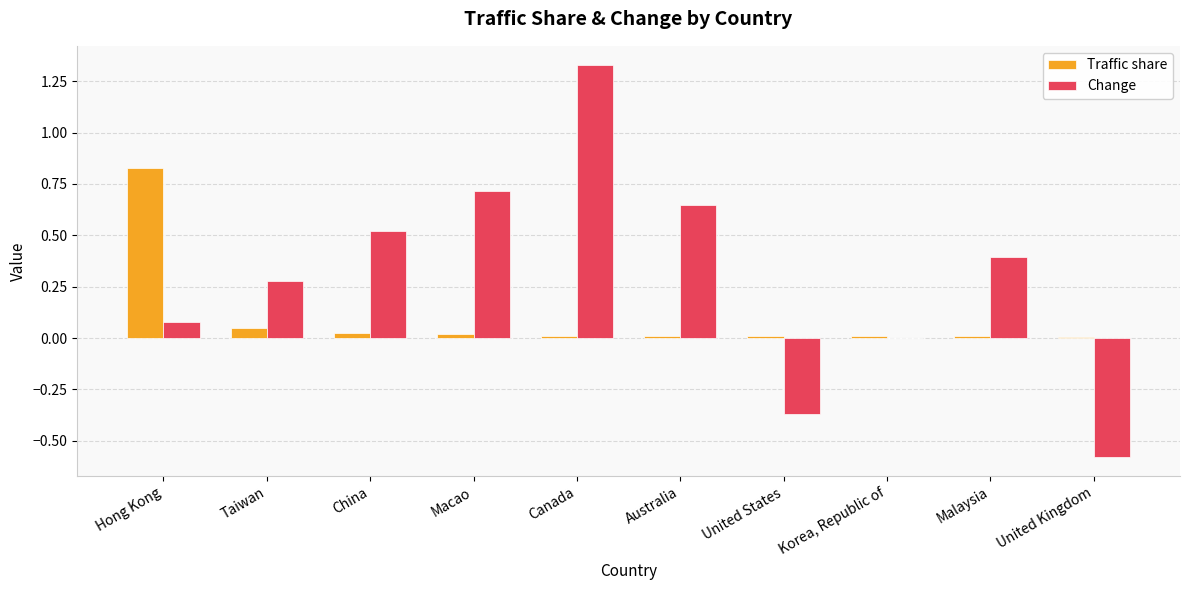

Which category has the highest value in the Traffic share series?

Hong Kong